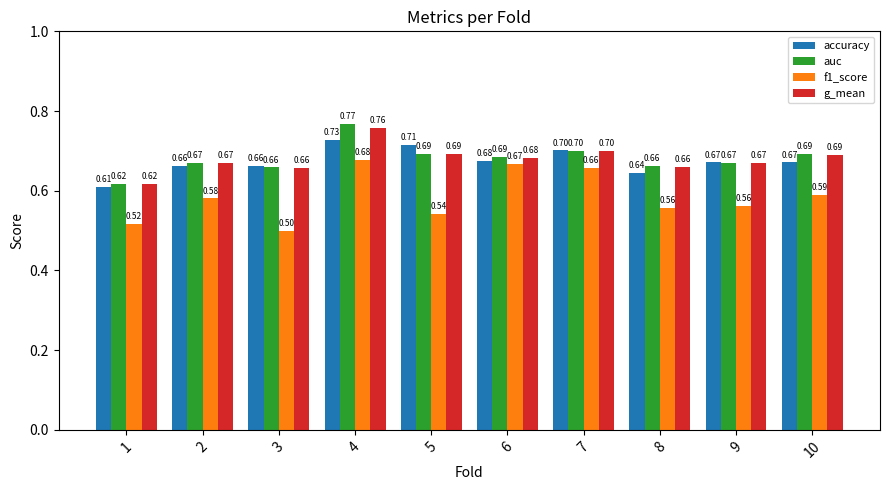

What is the spread (max minus min) of values at 1?

0.1